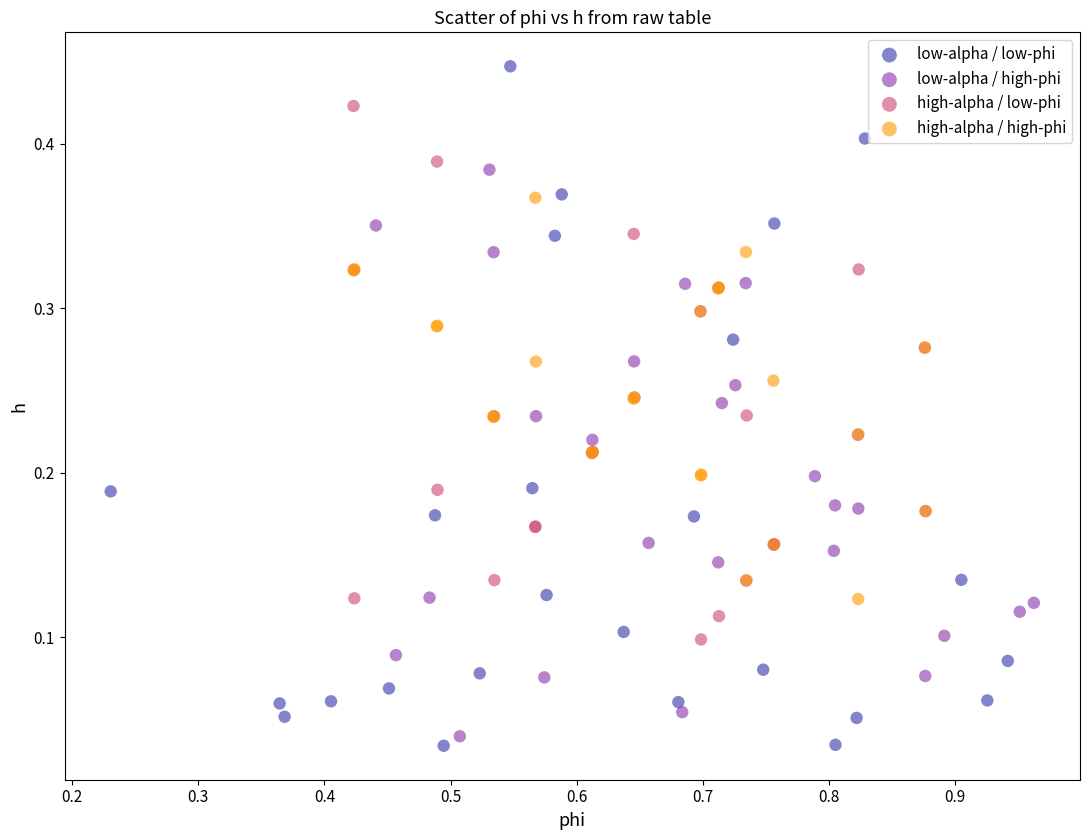

Which series reaches the maximum Y coordinate?

low-alpha / low-phi